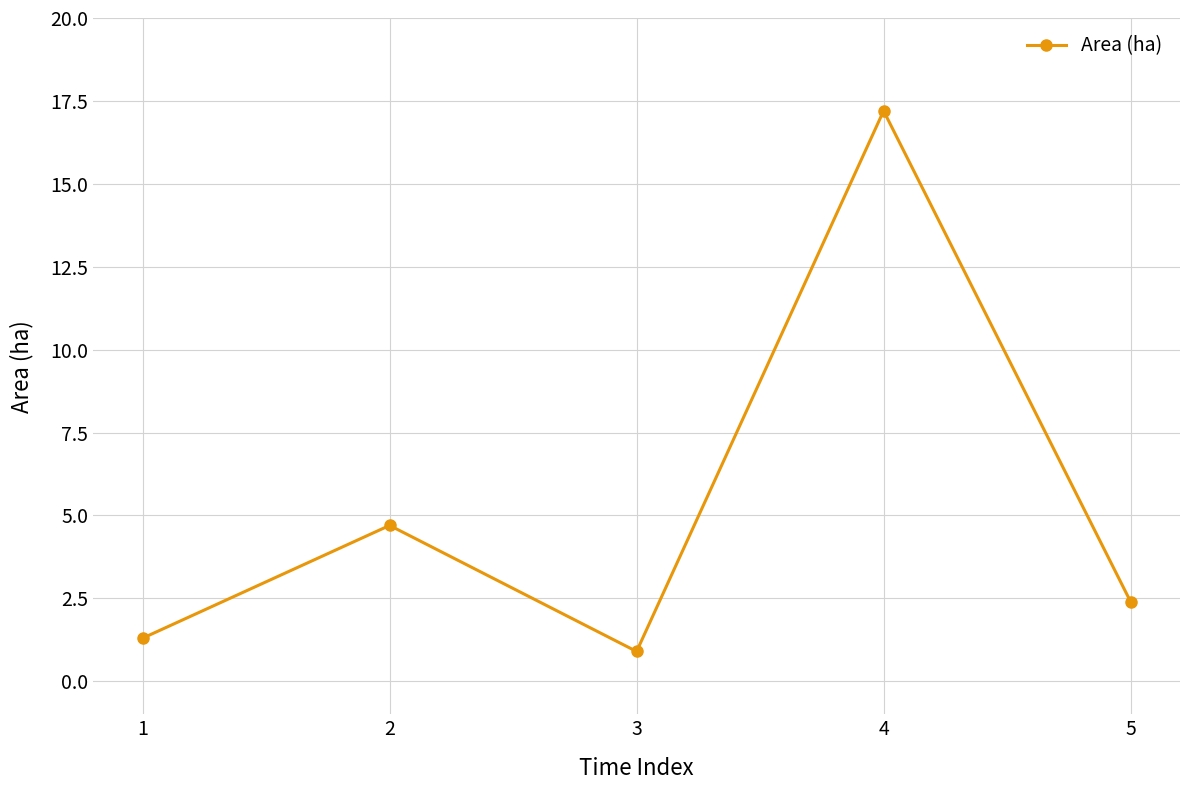

Reading right to left, what are all the values shown in this chart?

2.4	17.2	0.9	4.7	1.3